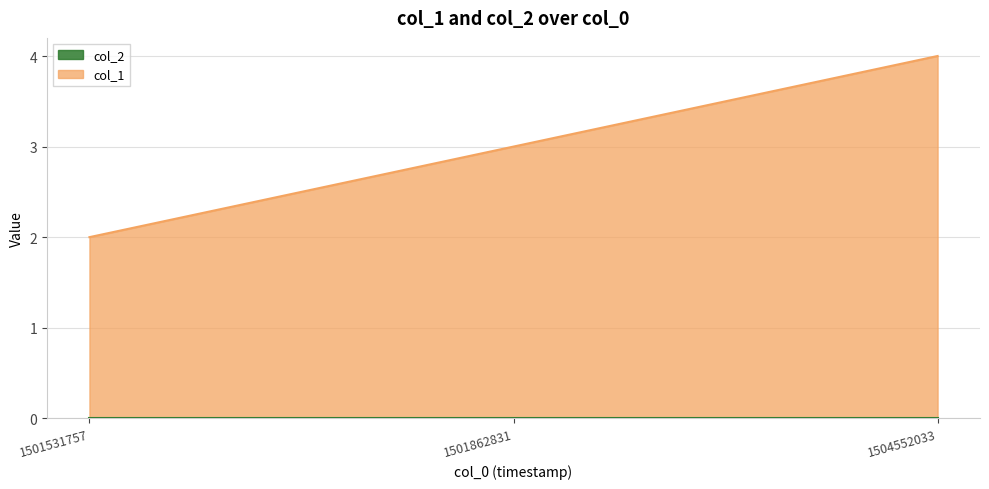

What is the change in value from 1501531757 to 1504552033?

+2